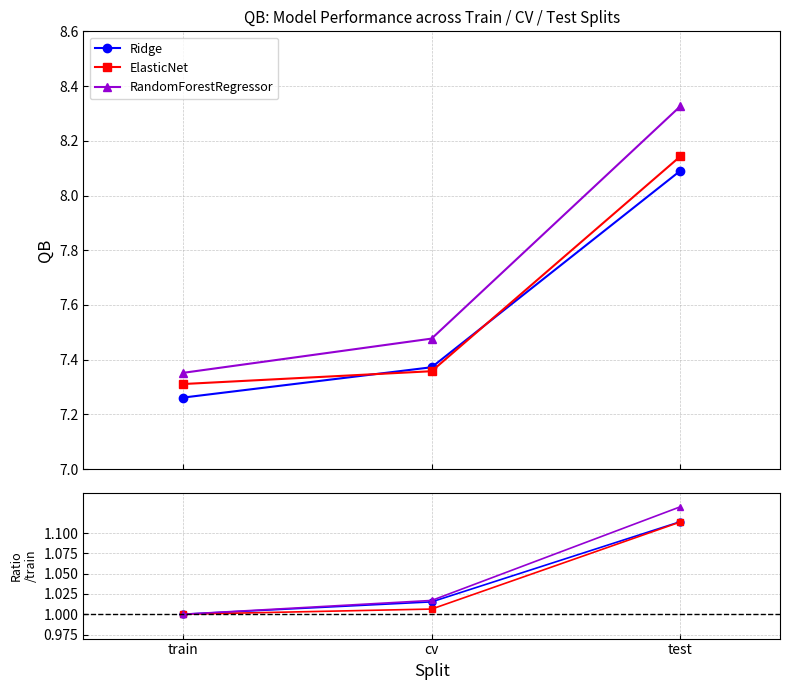

Is this an area chart (filled region under the line)?

No